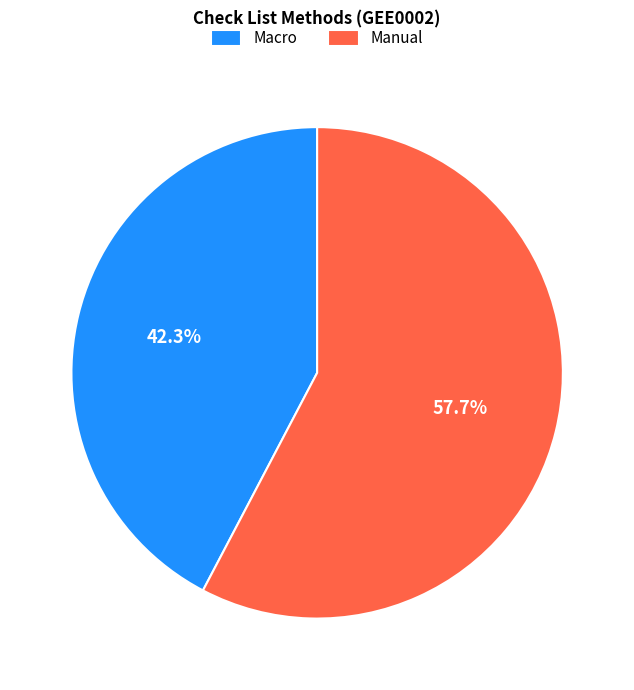

What percentage do Manual and Macro together represent?

100.0%